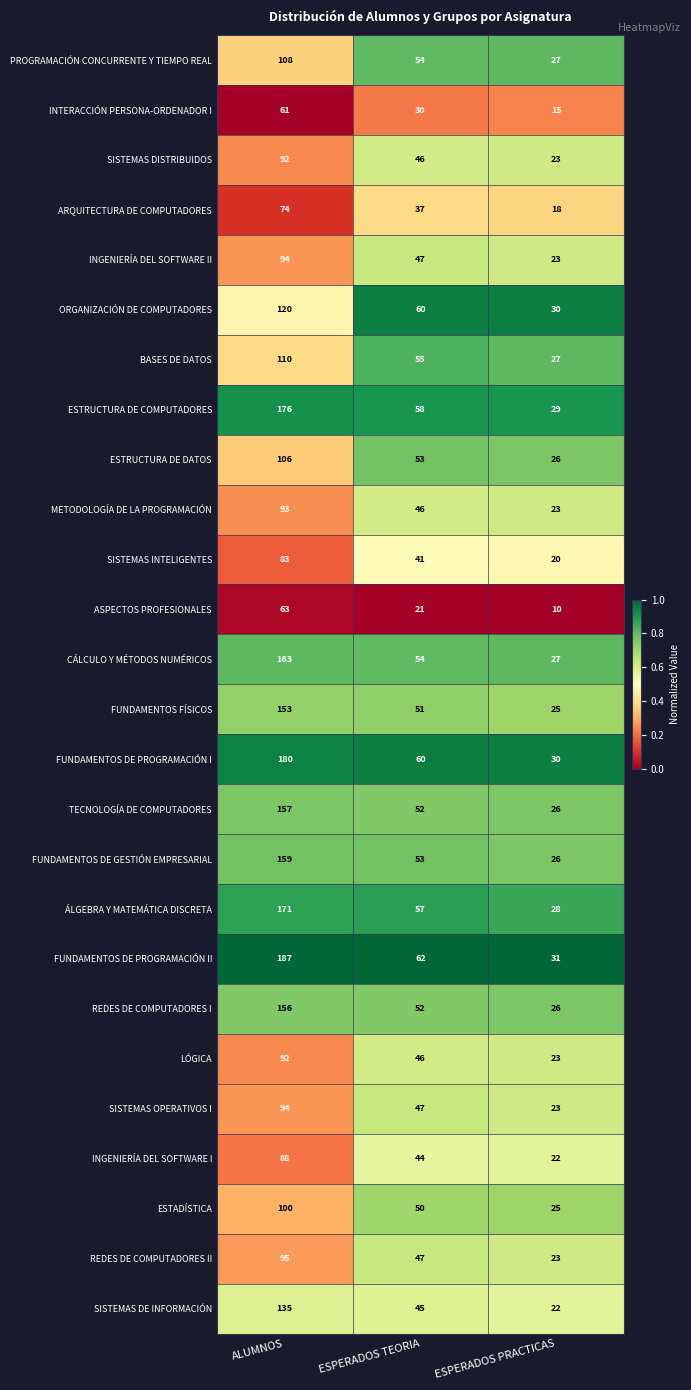

At which label does FUNDAMENTOS FÍSICOS reach its peak?

ALUMNOS